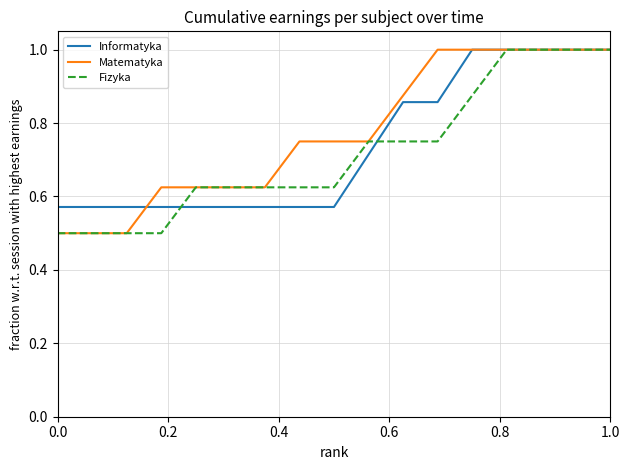

What is the highest value of the Matematyka series?

1.0